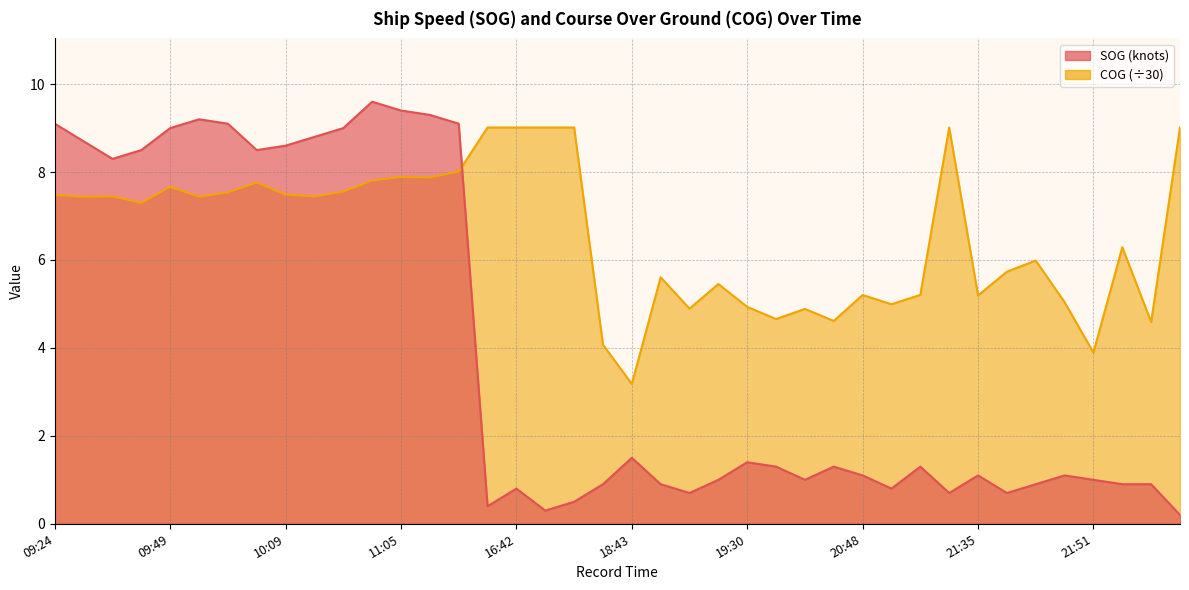

Does the chart have visible grid lines?

Yes